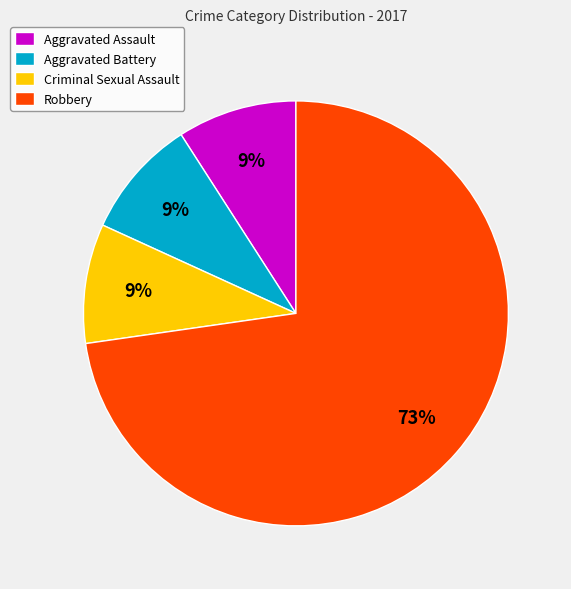

Is it true that Robbery is 73% of the pie?

True